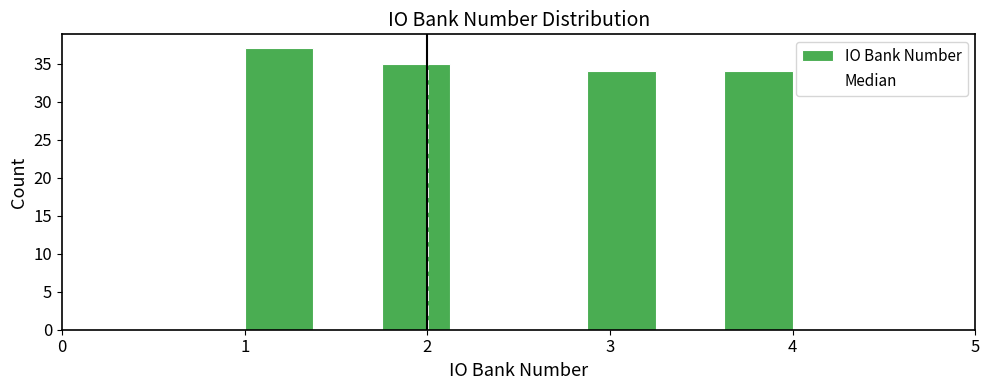

Read against the x-axis, roughly where is the centre of the tallest bar?

1.2